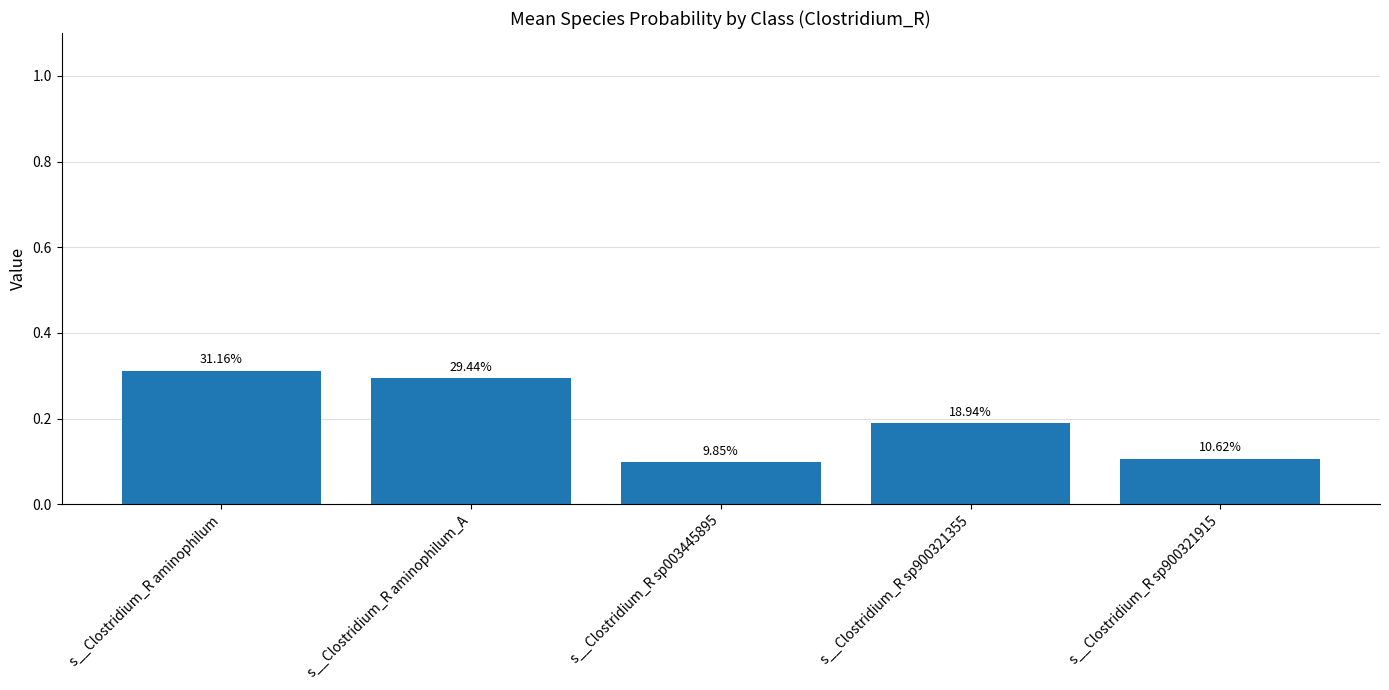

How many bars are there in total?

5